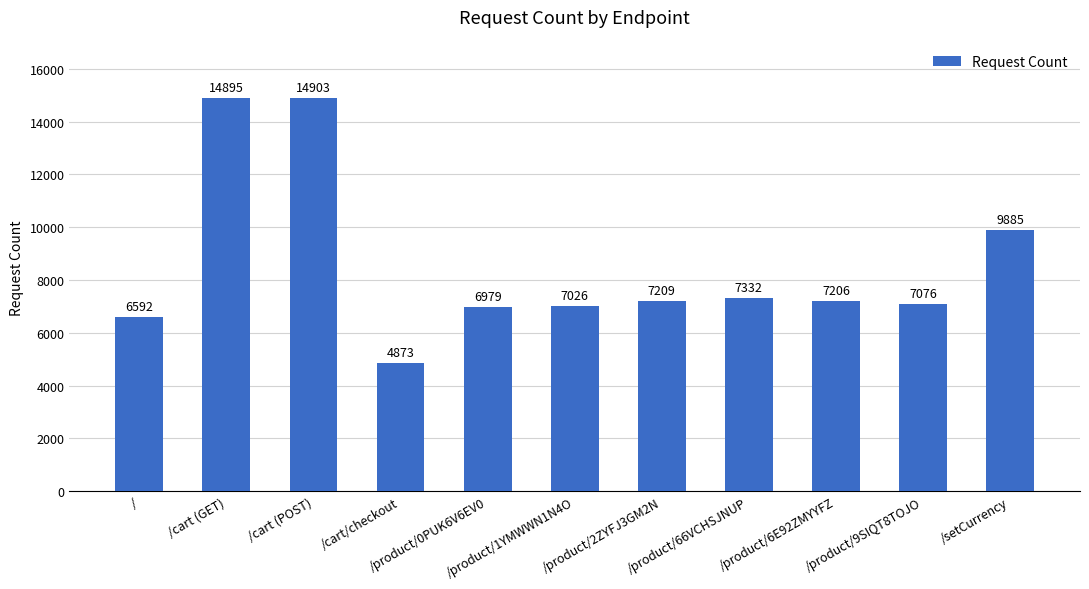

Rank the categories by value from lowest to highest.

/cart/checkout, /, /product/0PUK6V6EV0, /product/1YMWWN1N4O, /product/9SIQT8TOJO, /product/6E92ZMYYFZ, /product/2ZYFJ3GM2N, /product/66VCHSJNUP, /setCurrency, /cart (GET), /cart (POST)